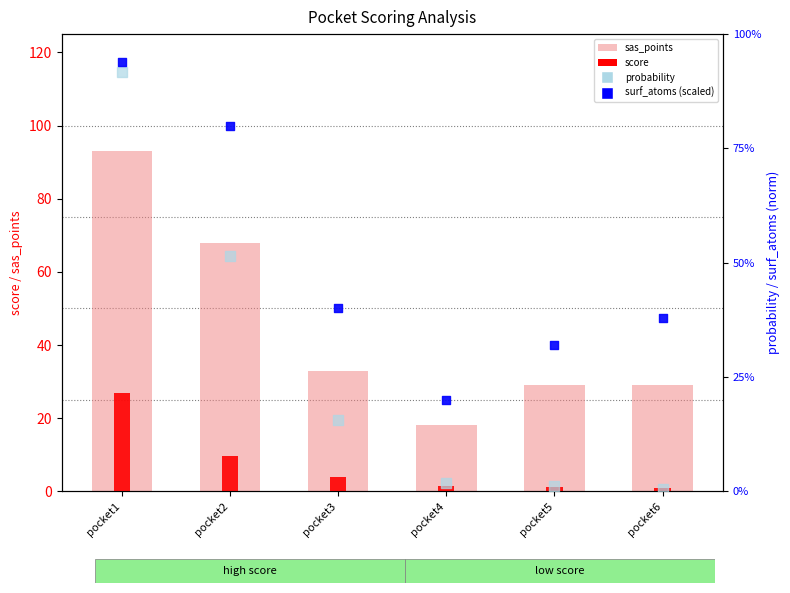

At how many categories does at least one series exceed 31?

3